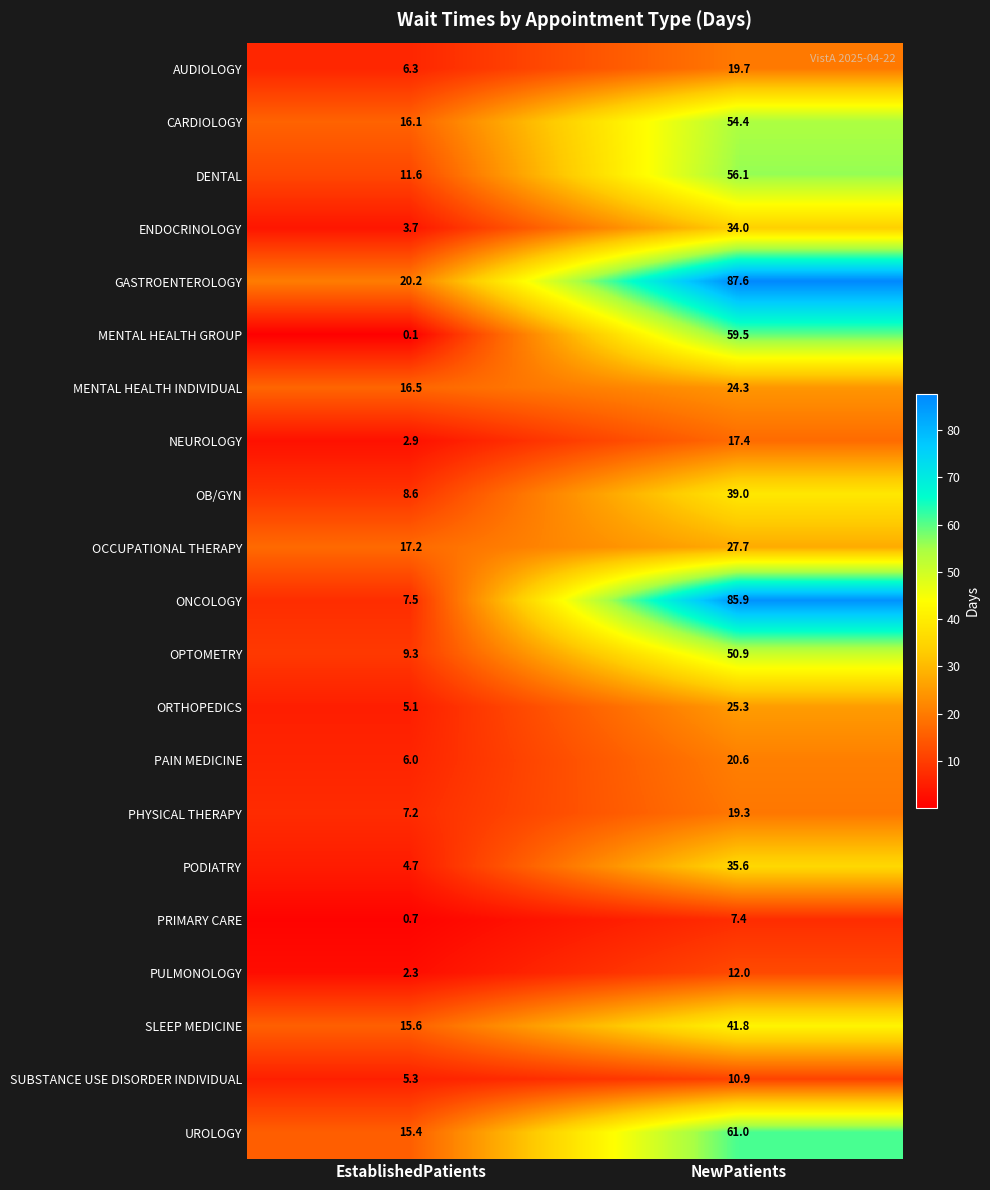

What is the sum of the PAIN MEDICINE values at EstablishedPatients and NewPatients?

26.6